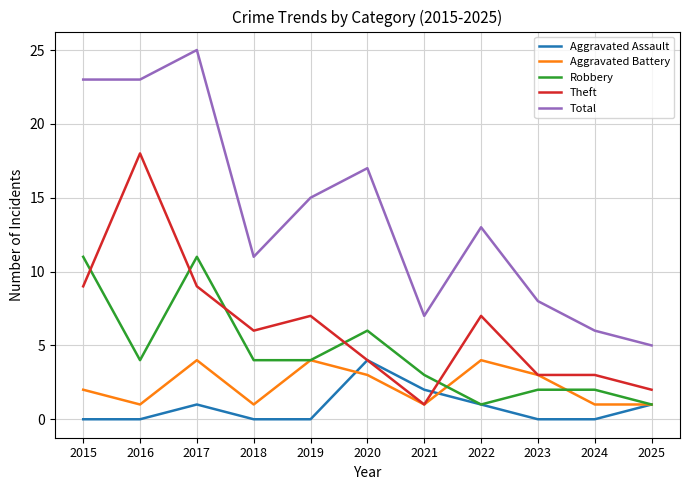

Which series has the widest spread of values?

Total